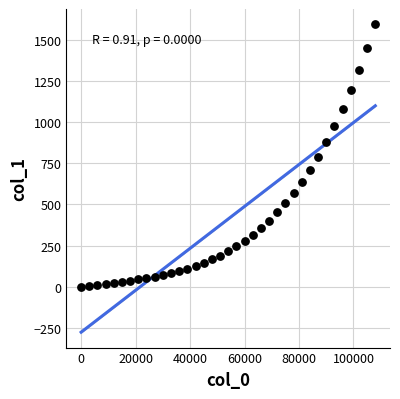

What is the range of X values (max minus min)?

108000.0